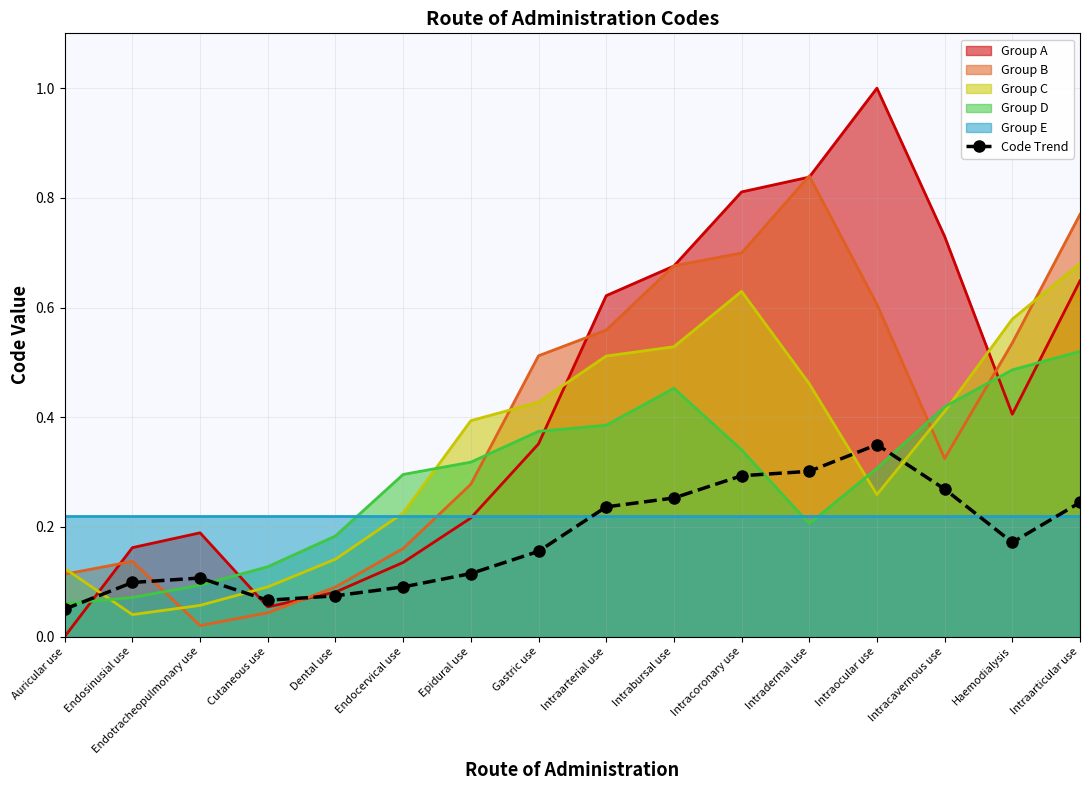

How many interior local valleys (lower than both neighbors) does the data have?

2